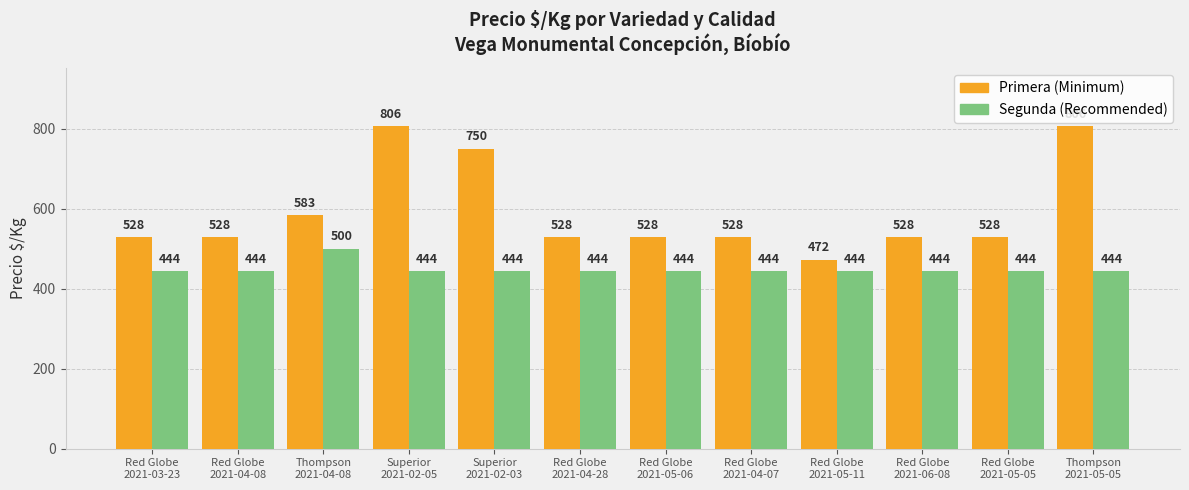

What is the label of the 11th bar from the left?

Red Globe
2021-05-05